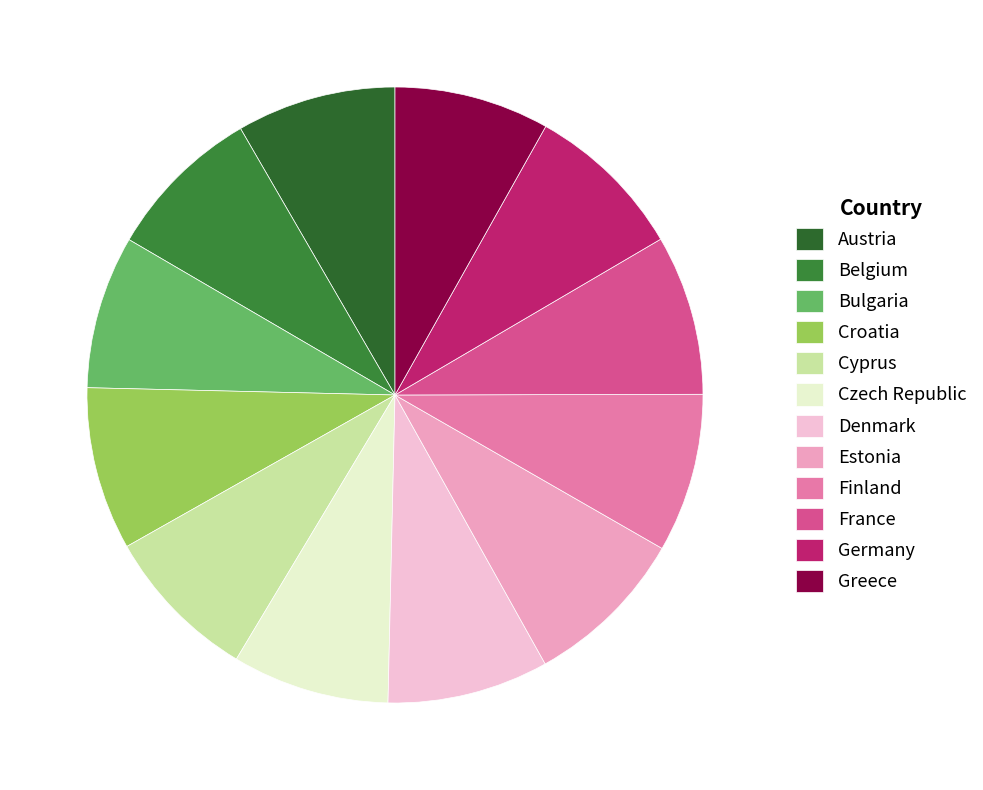

To the nearest percent, what is the combined percentage of Finland and Denmark?

17%